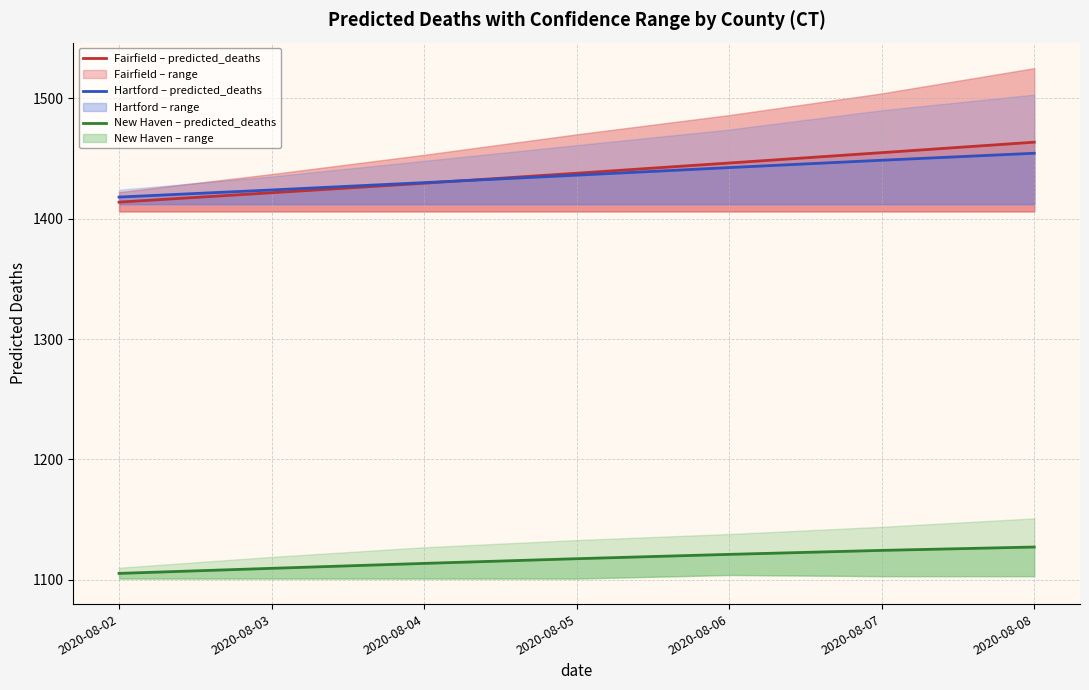

Does the chart display data point markers on the line(s)?

No